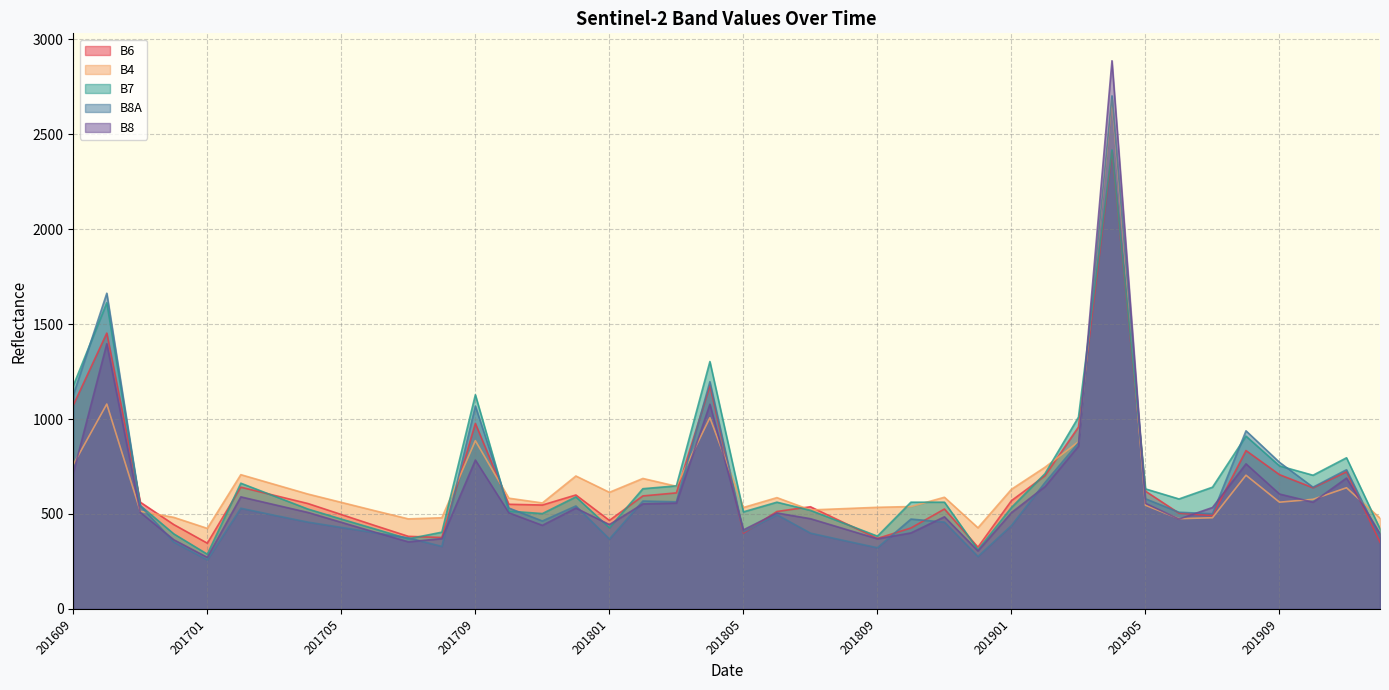

Reading left to right, what are all the values shown in this chart?

B6: 201609=1073	201610=1453	201611=562	201612=444	201701=346	201702=641	201703=598	201704=555	201705=497	201706=439	201707=382	201708=376	201709=977	201710=551	201711=547	201712=600	201801=466	201802=595	201803=611	201804=1176	201805=399	201806=513	201807=538	201808=454	201809=371	201810=426	201811=526	201812=325	201901=570	201902=701	201903=958	201904=2409	201905=620	201906=504	201907=492	201908=834	201909=707	201910=638	201911=722	201912=351
B4: 201609=760	201610=1079	201611=514	201612=482	201701=424	201702=707	201703=656	201704=605	201705=561	201706=517	201707=474	201708=480	201709=886	201710=583	201711=558	201712=700	201801=614	201802=687	201803=646	201804=1007	201805=534	201806=586	201807=521	201808=528	201809=535	201810=539	201811=588	201812=427	201901=630	201902=746	201903=880	201904=2685	201905=546	201906=475	201907=480	201908=704	201909=562	201910=577	201911=638	201912=478
B7: 201609=1176	201610=1613	201611=544	201612=395	201701=288	201702=662	201703=594	201704=526	201705=473	201706=421	201707=369	201708=404	201709=1128	201710=515	201711=502	201712=590	201801=427	201802=633	201803=648	201804=1303	201805=511	201806=562	201807=519	201808=451	201809=383	201810=562	201811=562	201812=312	201901=534	201902=712	201903=1010	201904=2418	201905=632	201906=579	201907=641	201908=910	201909=753	201910=704	201911=796	201912=422
B8A: 201609=1126	201610=1663	201611=543	201612=352	201701=258	201702=530	201703=493	201704=457	201705=429	201706=401	201707=374	201708=329	201709=1068	201710=531	201711=463	201712=542	201801=368	201802=568	201803=564	201804=1197	201805=405	201806=496	201807=399	201808=360	201809=322	201810=473	201811=457	201812=276	201901=439	201902=665	201903=875	201904=2703	201905=580	201906=509	201907=501	201908=938	201909=772	201910=641	201911=733	201912=375
B8: 201609=716	201610=1397	201611=508	201612=364	201701=271	201702=590	201703=549	201704=508	201705=456	201706=404	201707=353	201708=370	201709=784	201710=506	201711=440	201712=531	201801=444	201802=553	201803=557	201804=1078	201805=416	201806=505	201807=475	201808=422	201809=369	201810=400	201811=485	201812=305	201901=507	201902=644	201903=857	201904=2888	201905=556	201906=473	201907=534	201908=764	201909=605	201910=562	201911=689	201912=396